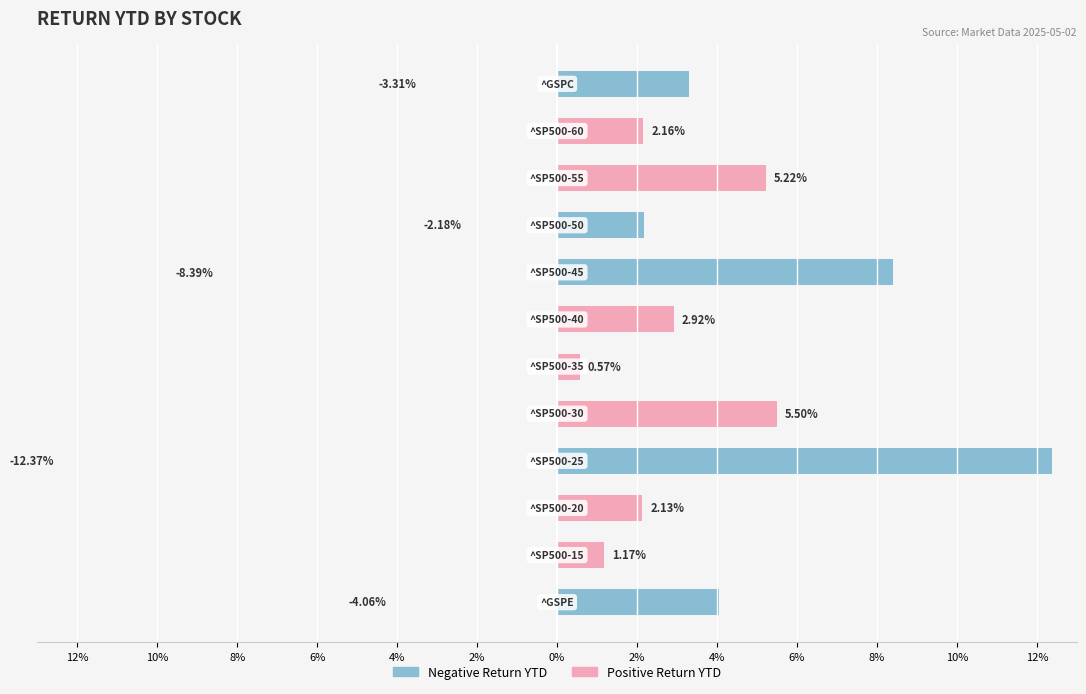

True or false: Negative Return YTD has a value of -5.4 at 6%.

False